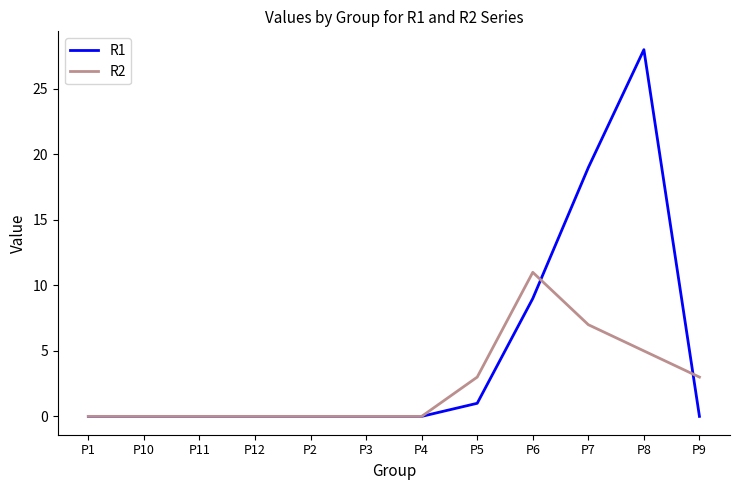

Which label corresponds to the largest value in the chart?

P8